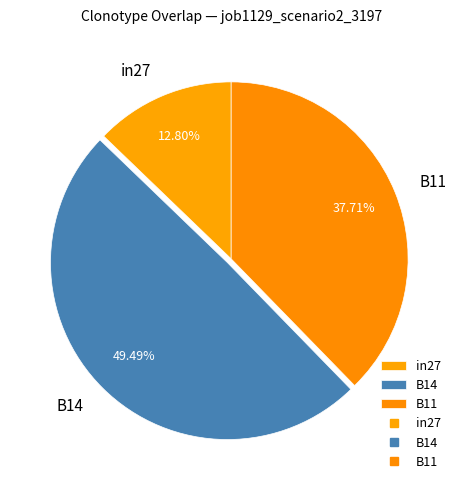

Which slice is the largest?

B14